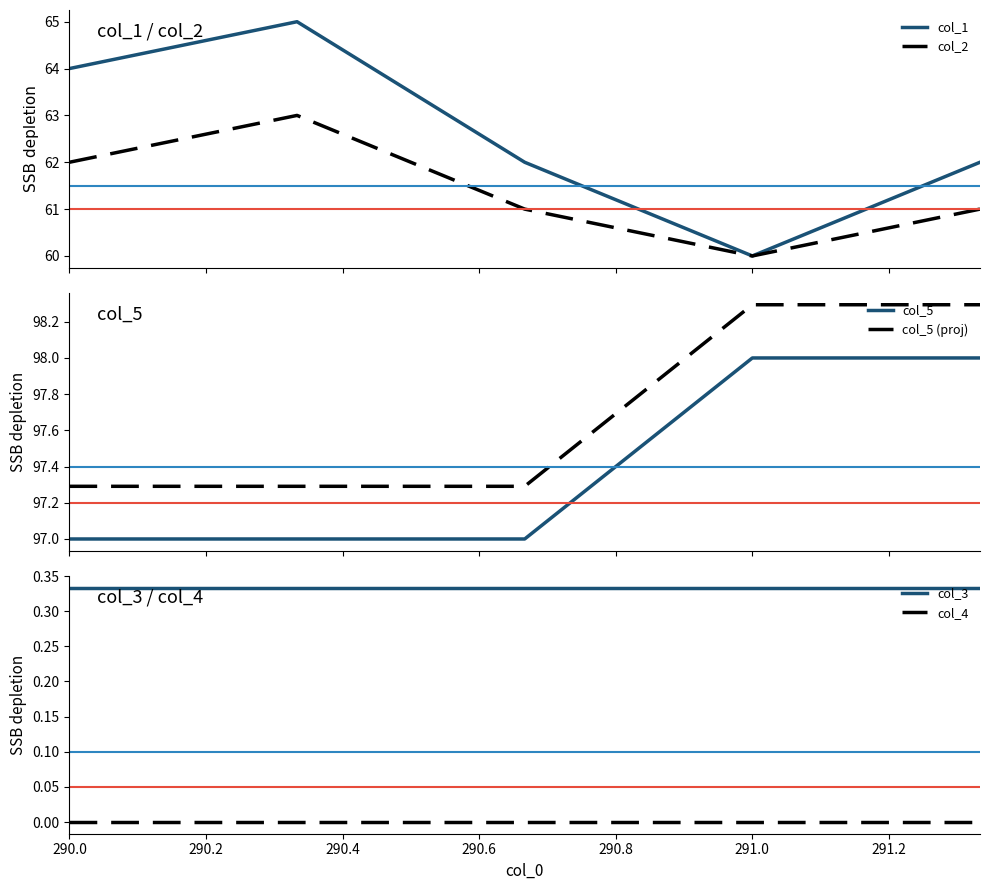

What is the maximum value shown in the chart?

98.3